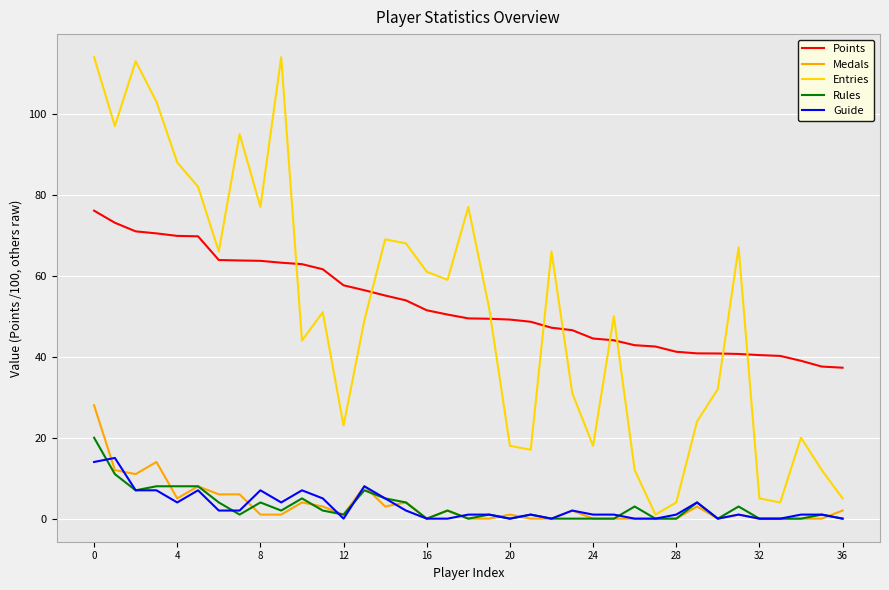

What is the maximum value for Entries?

114.0